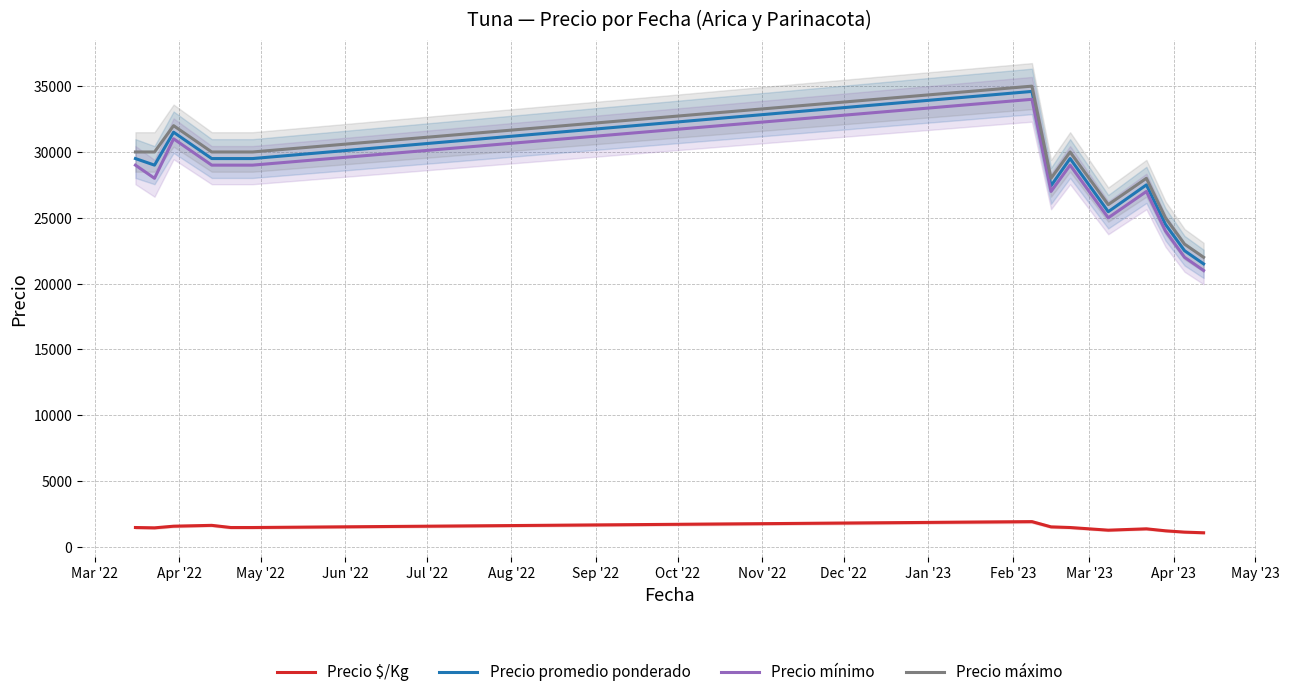

What are all the series names shown in the legend?

Precio $/Kg, Precio promedio ponderado, Precio mínimo, Precio máximo